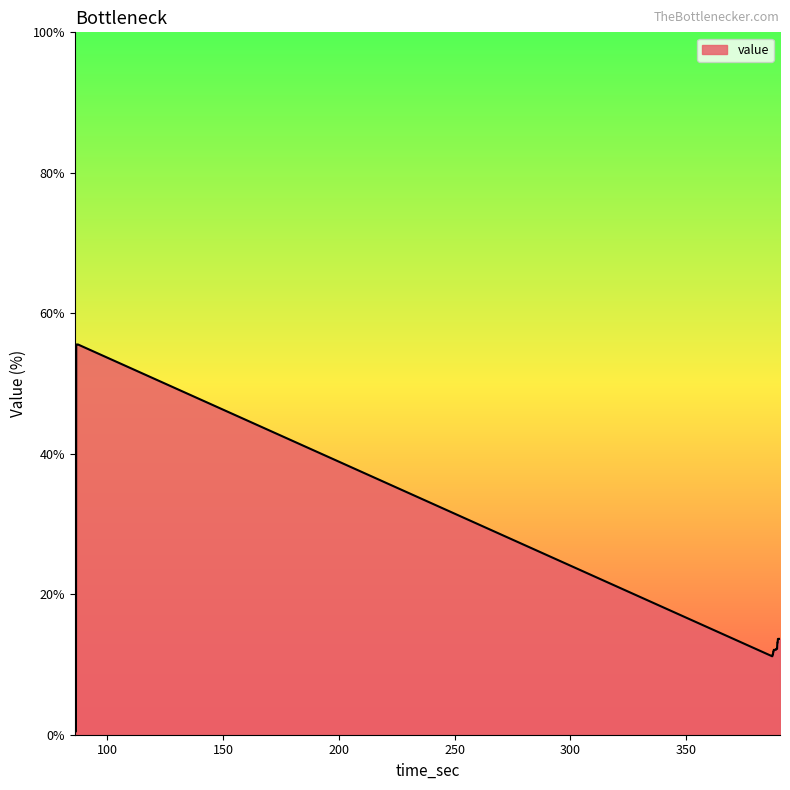

What is the difference between the maximum and minimum values?

55.1